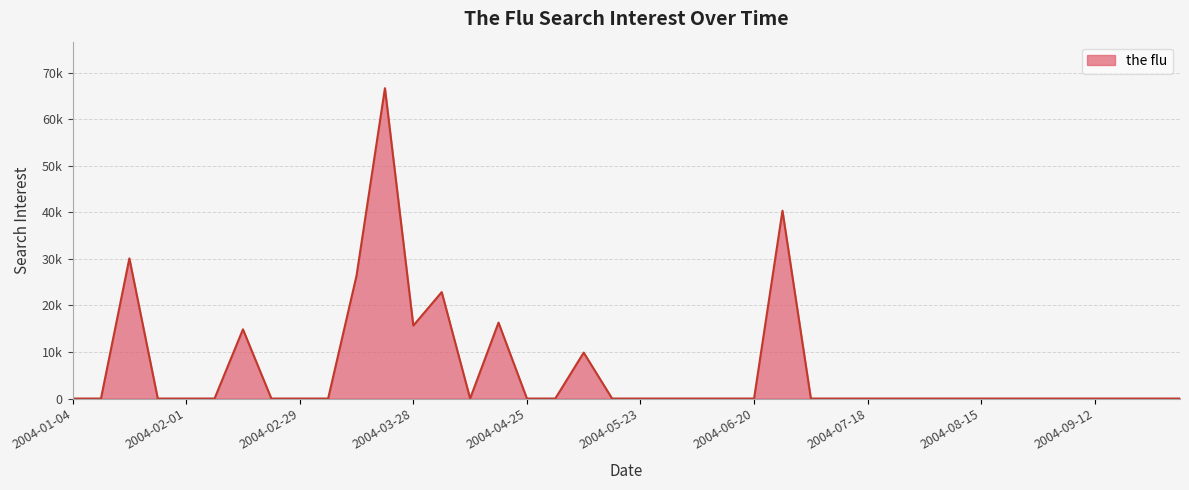

Which label corresponds to the largest value in the chart?

2004-03-21